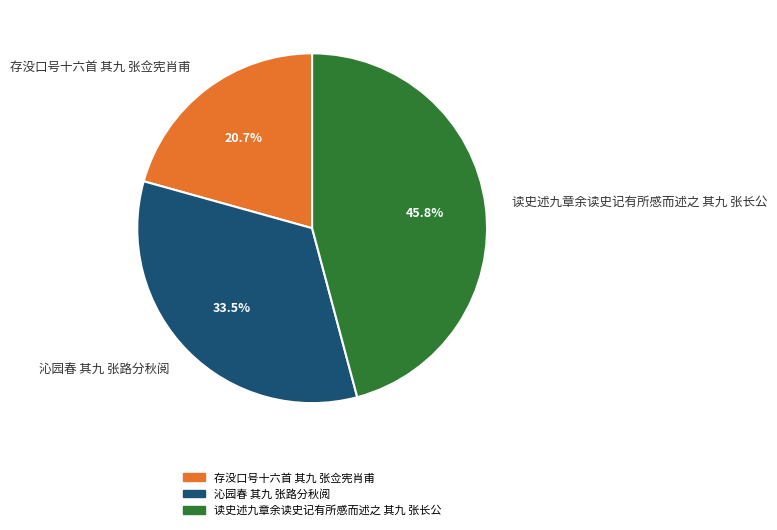

Do 存没口号十六首 其九 张佥宪肖甫 and 读史述九章余读史记有所感而述之 其九 张长公 together represent more than half of the pie?

Yes